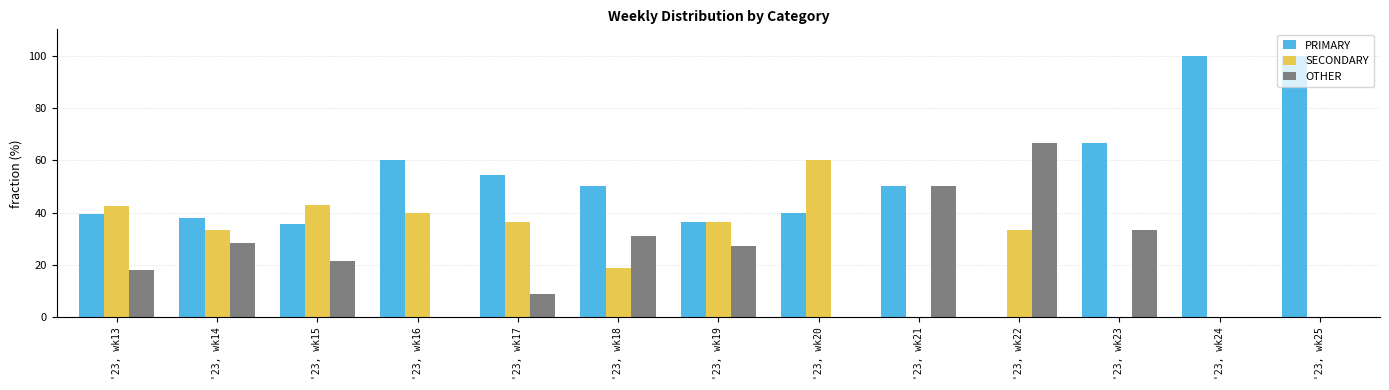

What is the sum of all SECONDARY values?

343.4